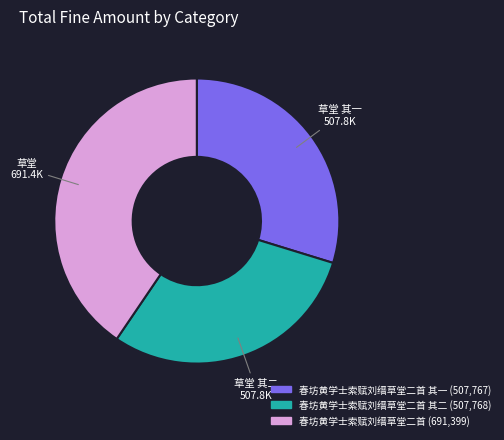

Does any single category account for the majority?

No